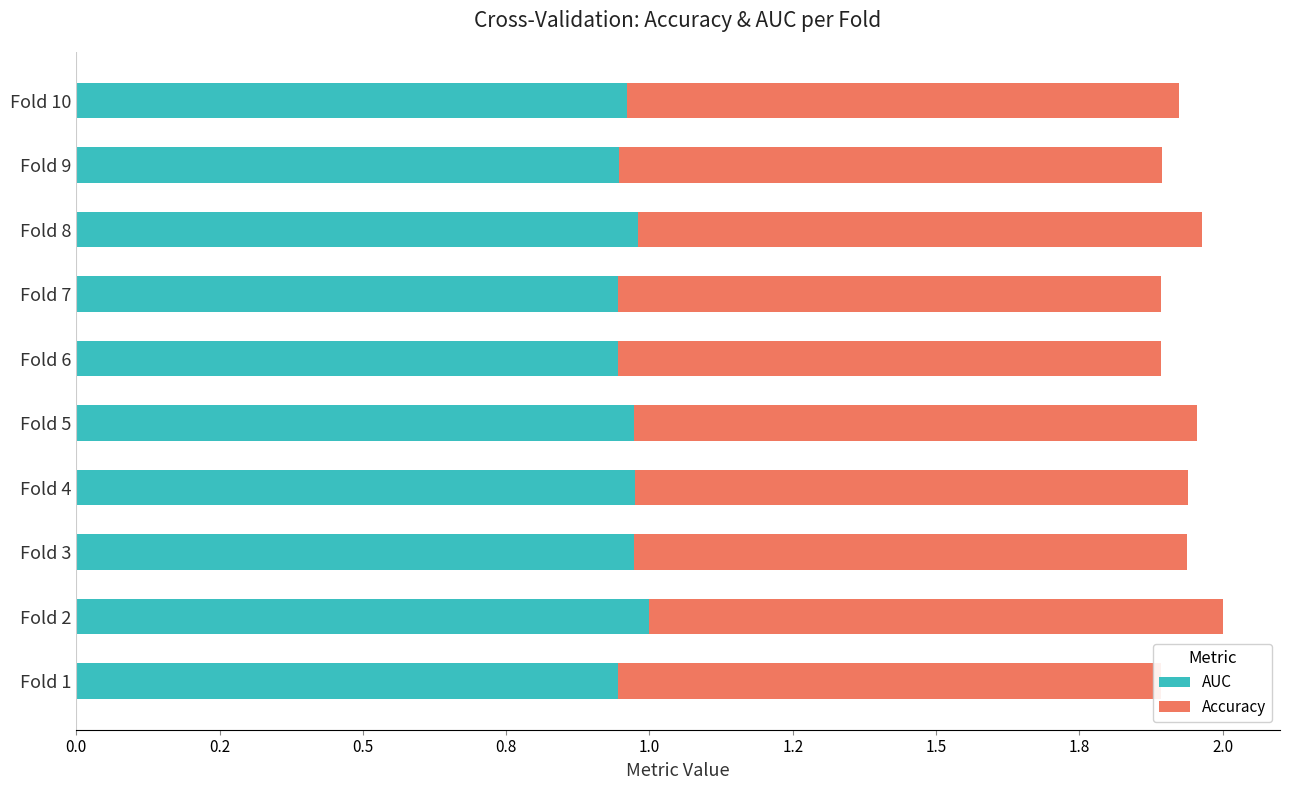

Count the number of data series in this chart.

2